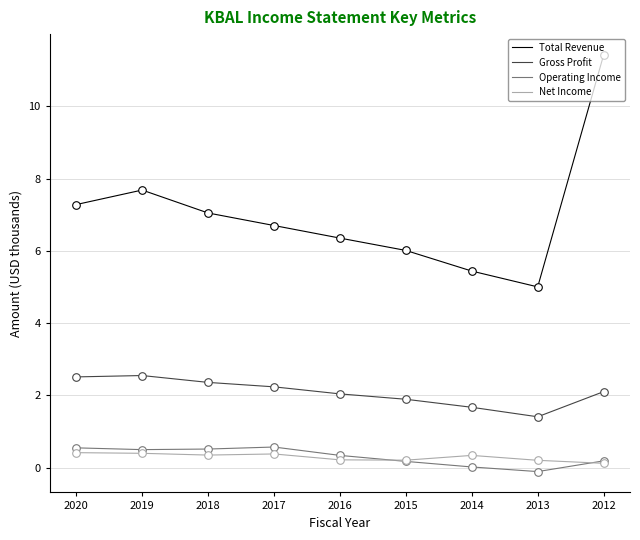

What are all the series names shown in the legend?

Total Revenue, Gross Profit, Operating Income, Net Income